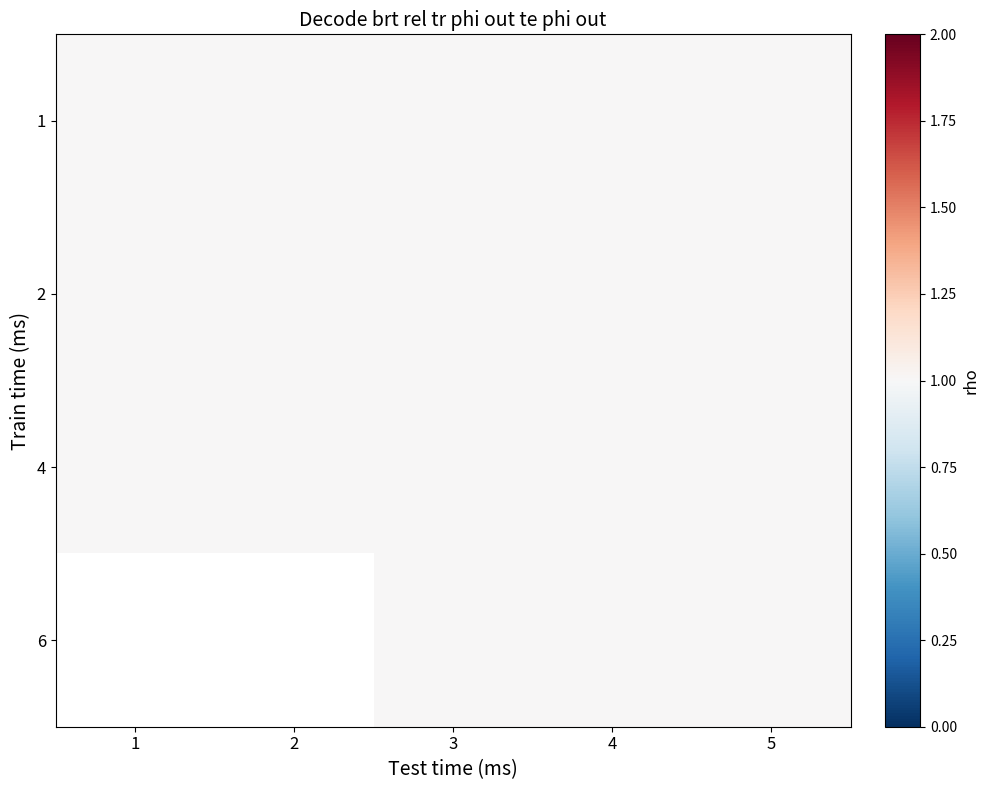

Reading left to right, extract all data points from this chart.

1: 1=1	2=1	3=1	4=1	5=1
2: 1=1	2=1	3=1	4=1	5=1
4: 1=1	2=1	3=1	4=1	5=1
6: 1=0	2=0	3=1	4=1	5=1